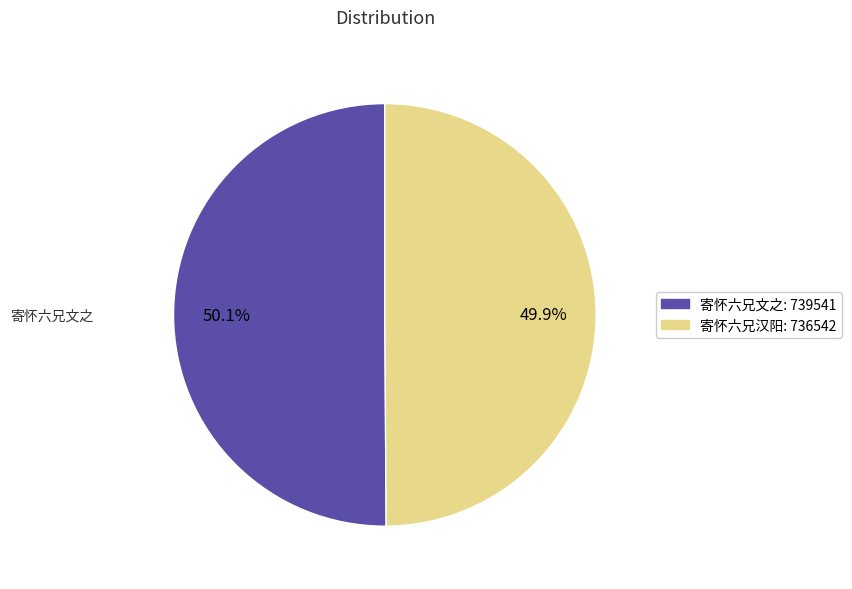

Approximately how many times larger is the value at 寄怀六兄汉阳 compared to 寄怀六兄文之?

1.0